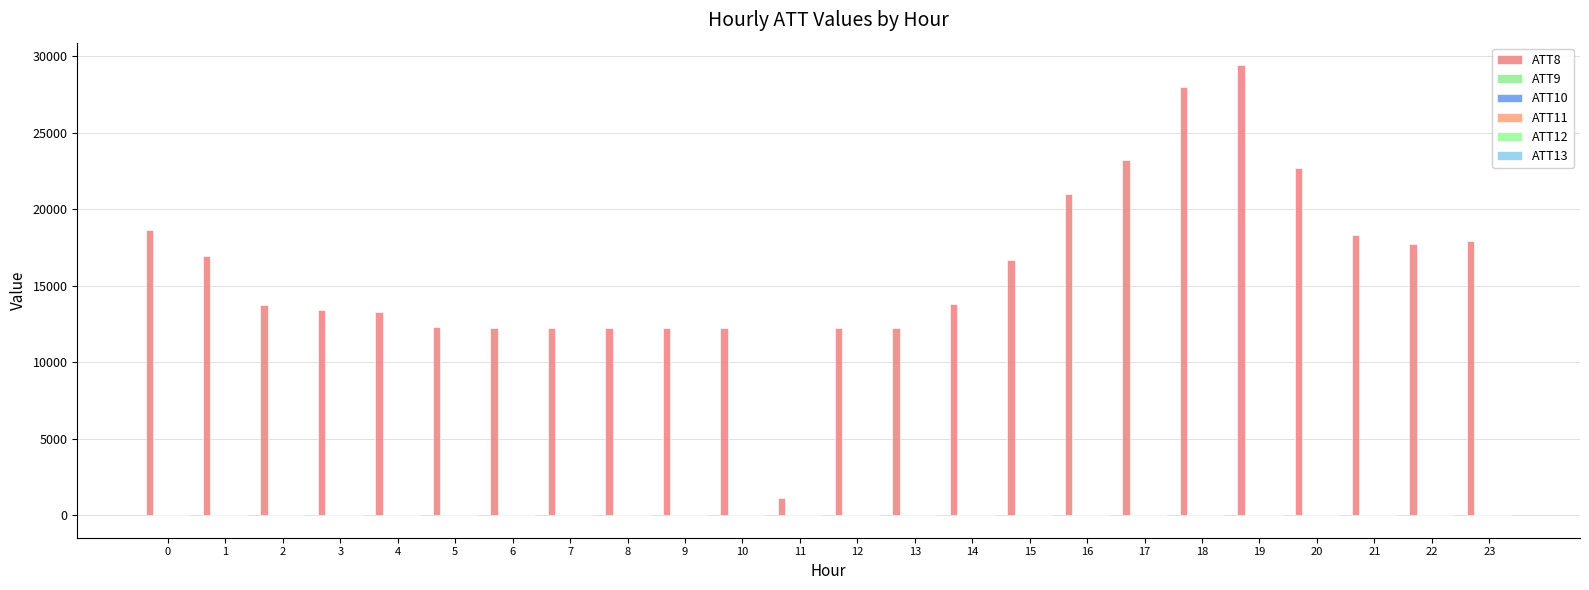

What is the total value across all series at 1?

16920.0